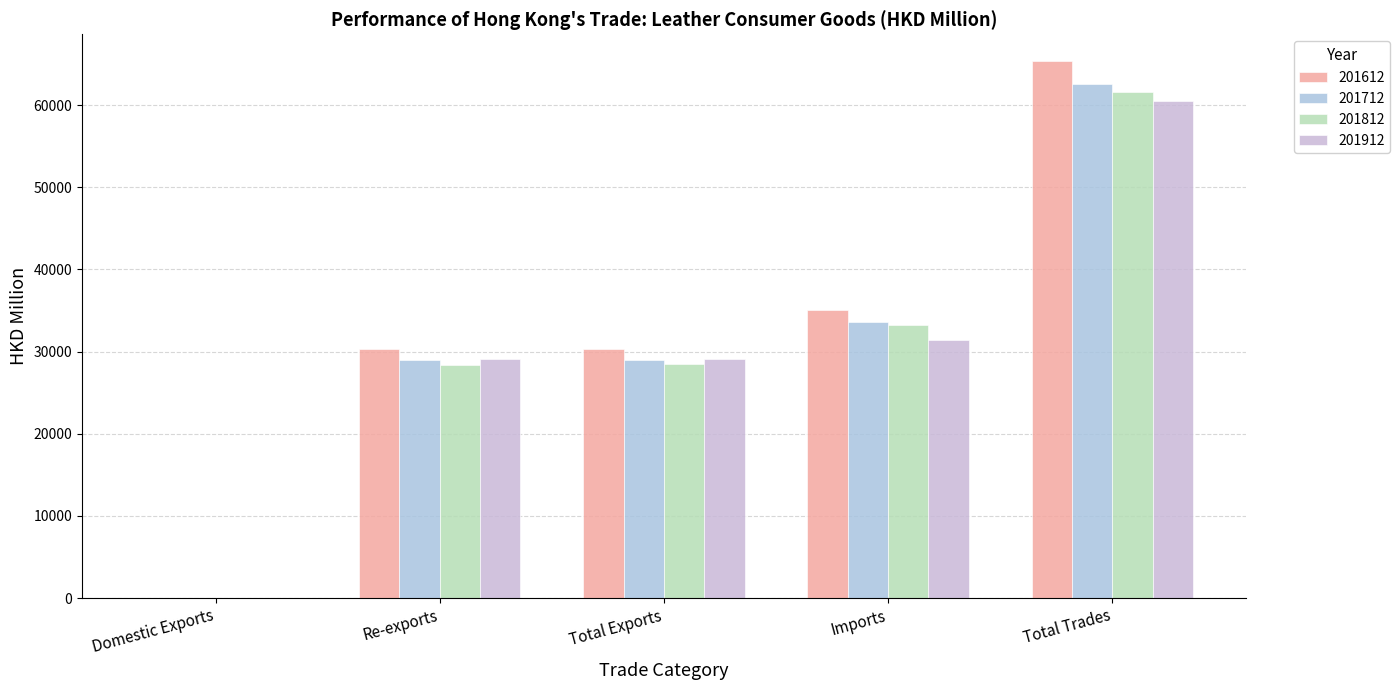

What value does the 201712 series have at Domestic Exports?

5.6